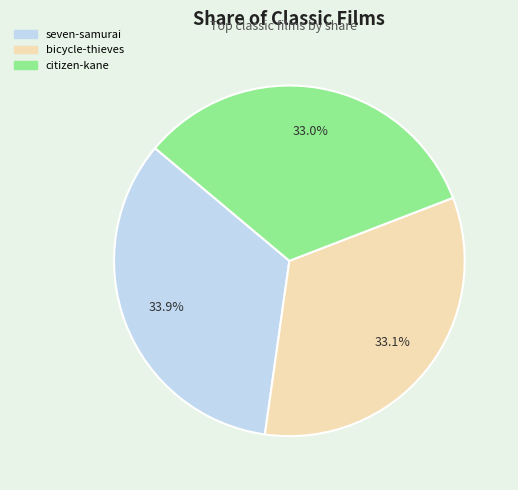

To the nearest percent, what portion does citizen-kane represent?

33%